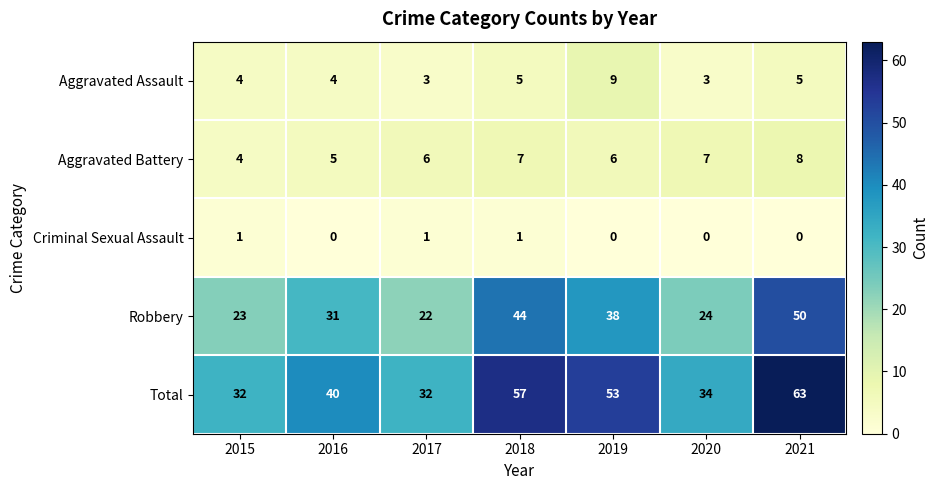

What is the maximum value for Robbery?

50